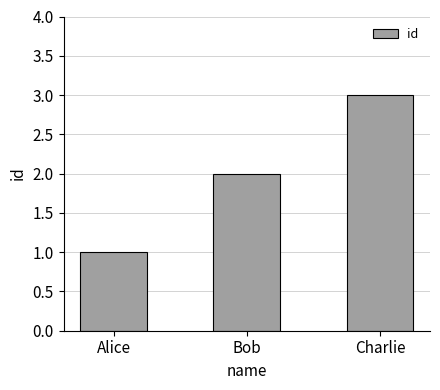

What is the ratio of the value at Bob to the value at Charlie?

0.7